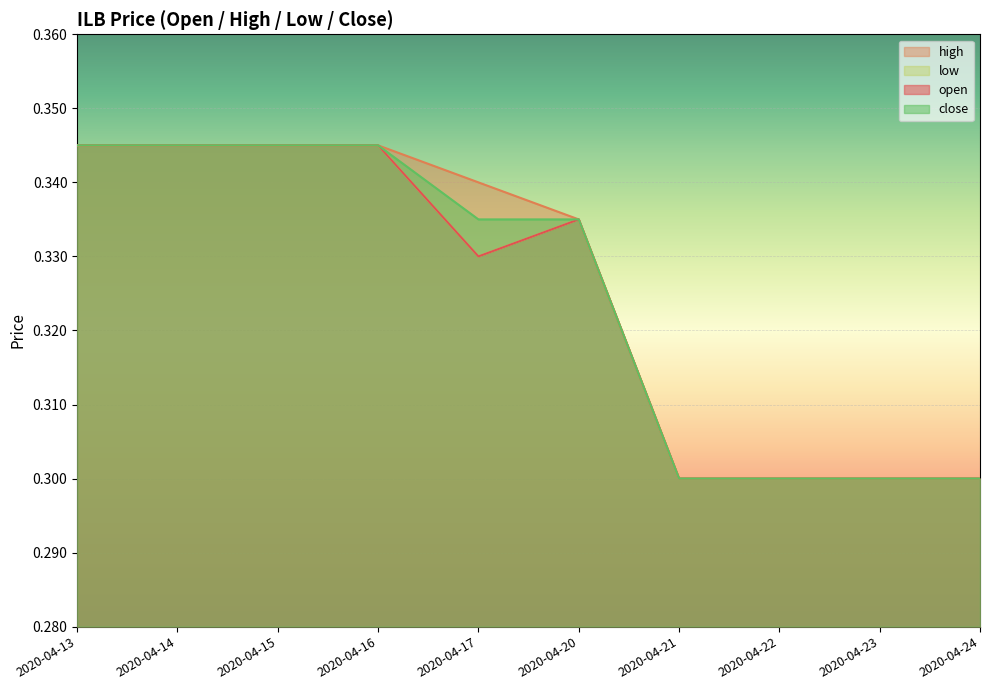

Reading left to right, list all the values displayed in this chart.

open: 2020-04-13=0.3	2020-04-14=0.3	2020-04-15=0.3	2020-04-16=0.3	2020-04-17=0.3	2020-04-20=0.3	2020-04-21=0.3	2020-04-22=0.3	2020-04-23=0.3	2020-04-24=0.3
high: 2020-04-13=0.3	2020-04-14=0.3	2020-04-15=0.3	2020-04-16=0.3	2020-04-17=0.3	2020-04-20=0.3	2020-04-21=0.3	2020-04-22=0.3	2020-04-23=0.3	2020-04-24=0.3
low: 2020-04-13=0.3	2020-04-14=0.3	2020-04-15=0.3	2020-04-16=0.3	2020-04-17=0.3	2020-04-20=0.3	2020-04-21=0.3	2020-04-22=0.3	2020-04-23=0.3	2020-04-24=0.3
close: 2020-04-13=0.3	2020-04-14=0.3	2020-04-15=0.3	2020-04-16=0.3	2020-04-17=0.3	2020-04-20=0.3	2020-04-21=0.3	2020-04-22=0.3	2020-04-23=0.3	2020-04-24=0.3